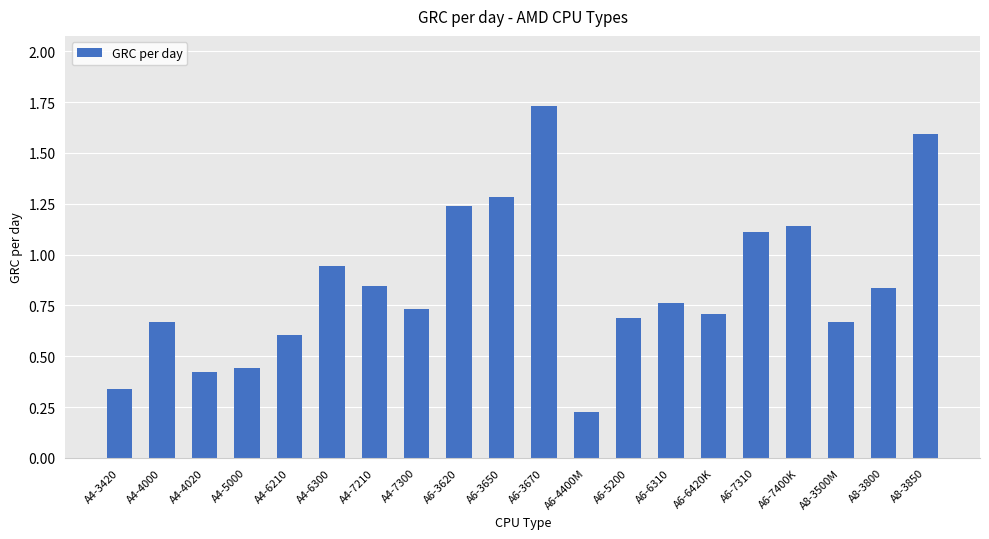

What is the difference between the maximum and minimum values?

1.5